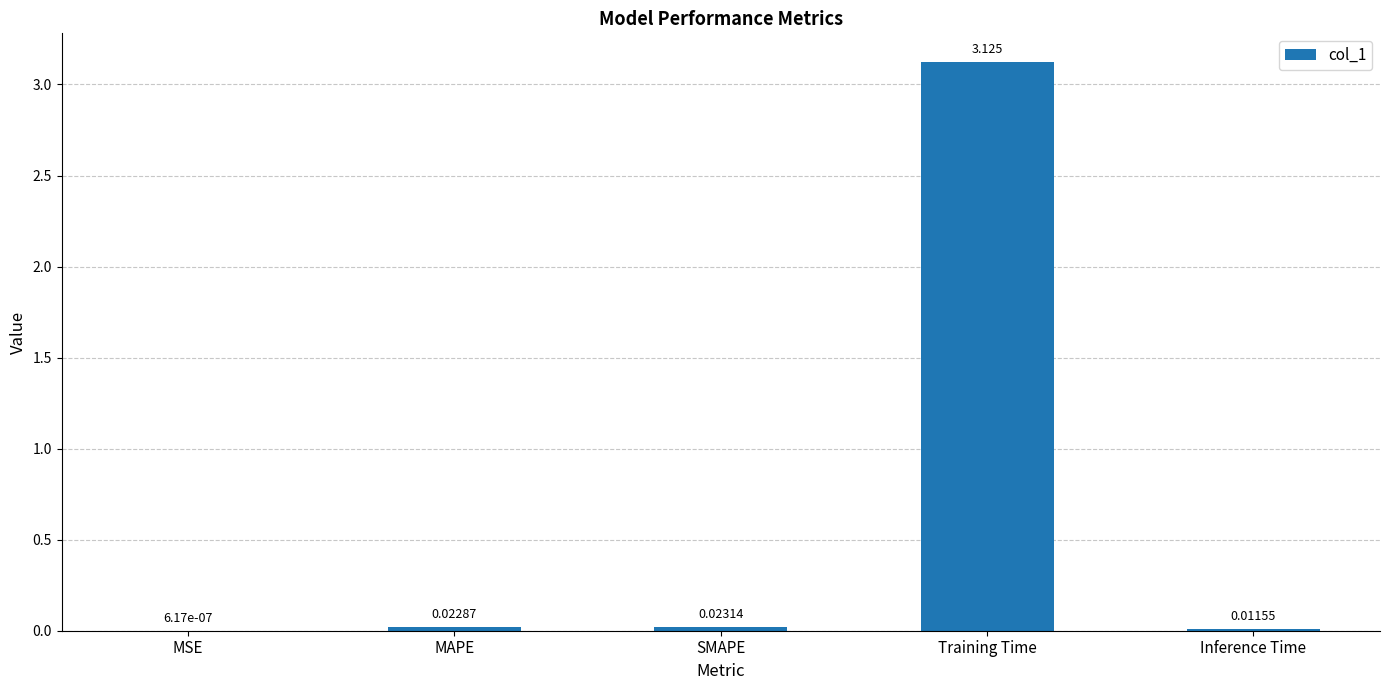

Where is the data nearest to the value 1?

SMAPE